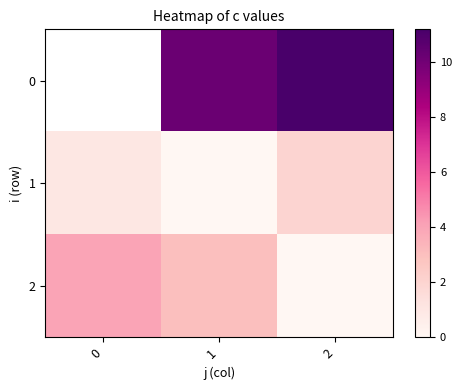

What is the average value of the 1 series?

1.0